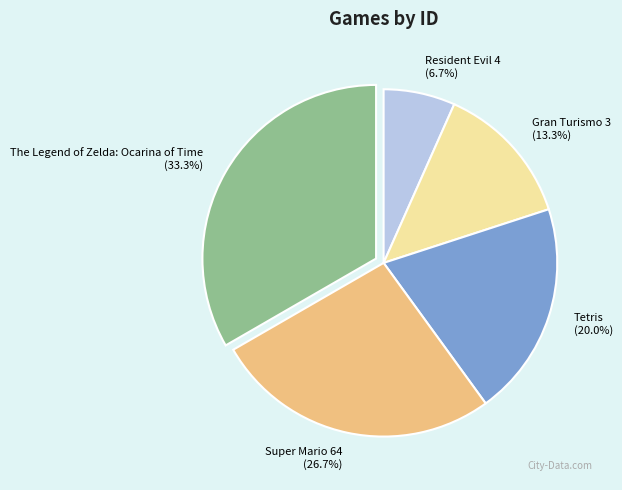

True or false: Gran Turismo 3 accounts for 13% of the total.

True